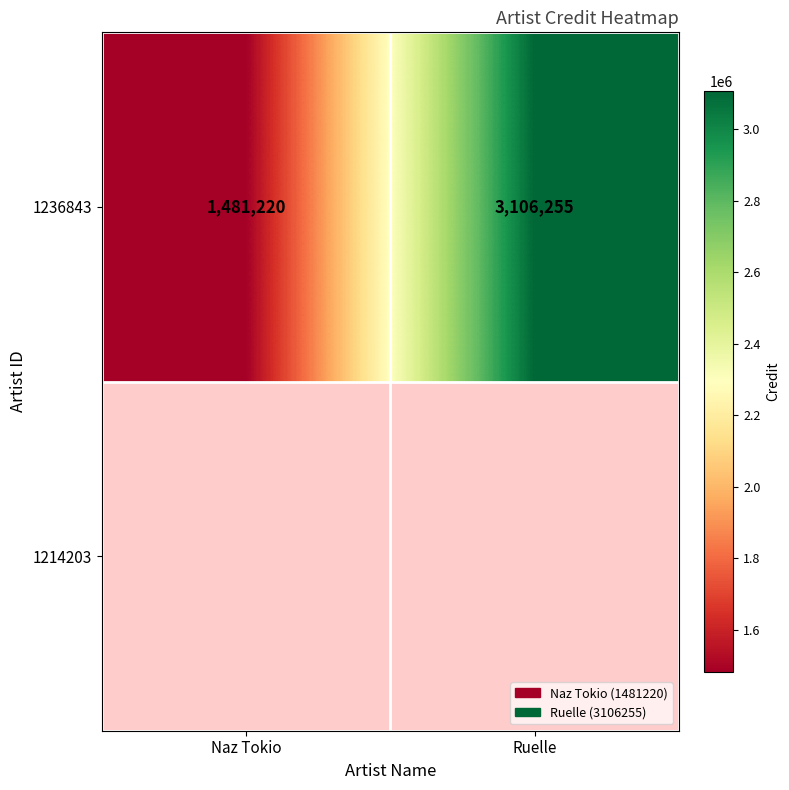

How many categories are shown in the chart?

2